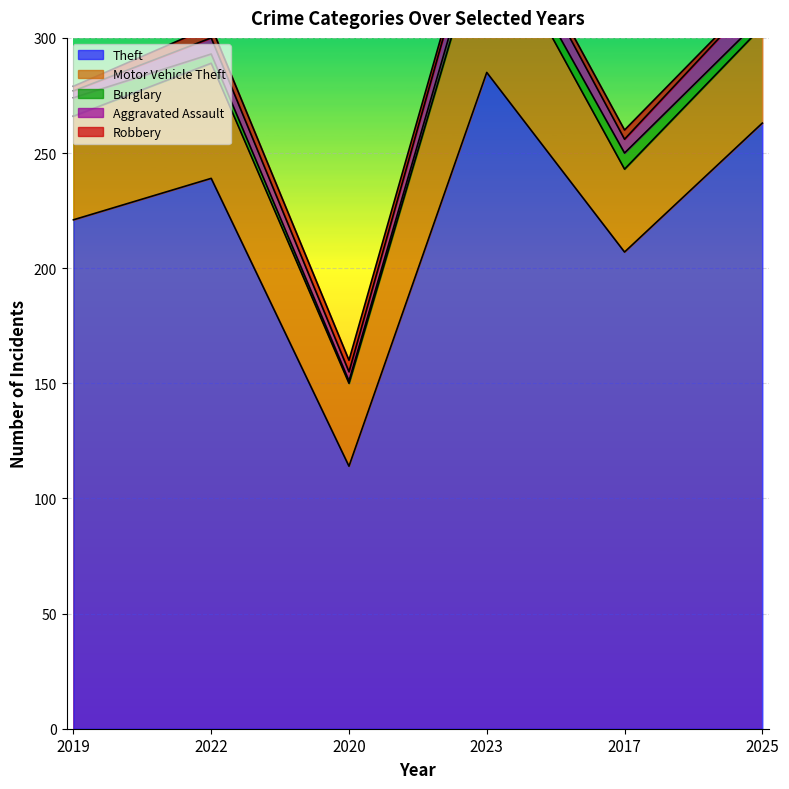

Rank the categories by Motor Vehicle Theft value from highest to lowest.

2023, 2022, 2019, 2025, 2020, 2017